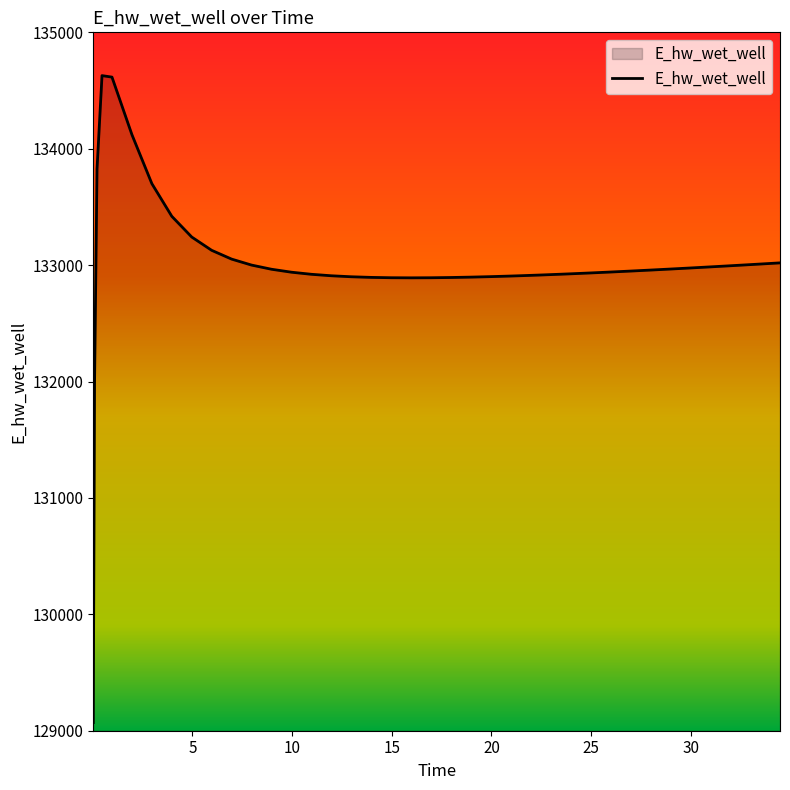

What is the difference between the maximum and minimum values?

5557.7